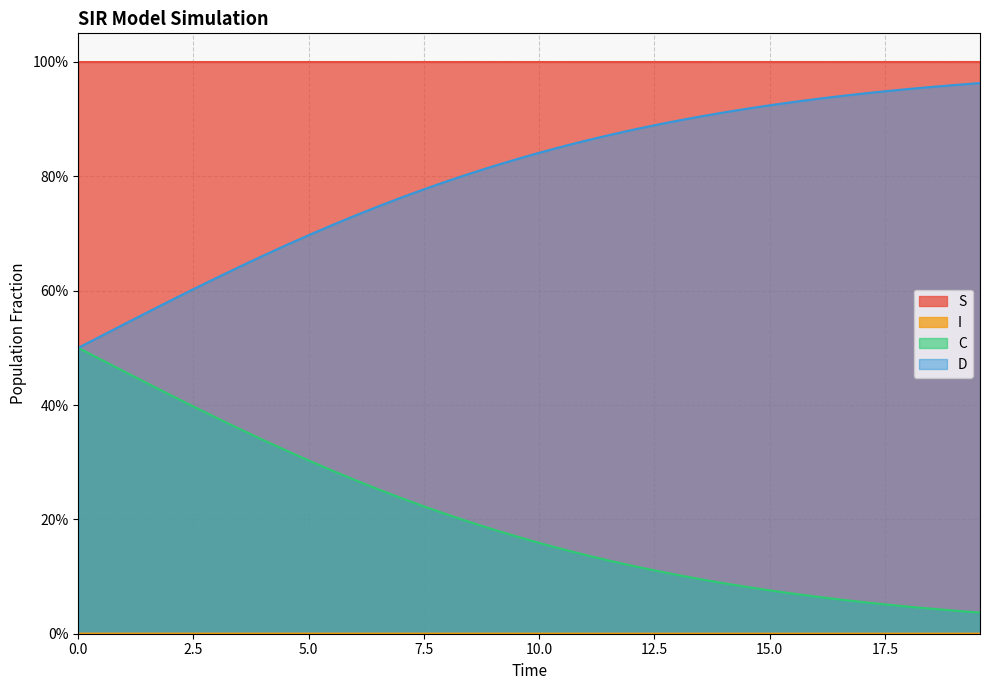

What are all the series names shown in the legend?

S, I, C, D